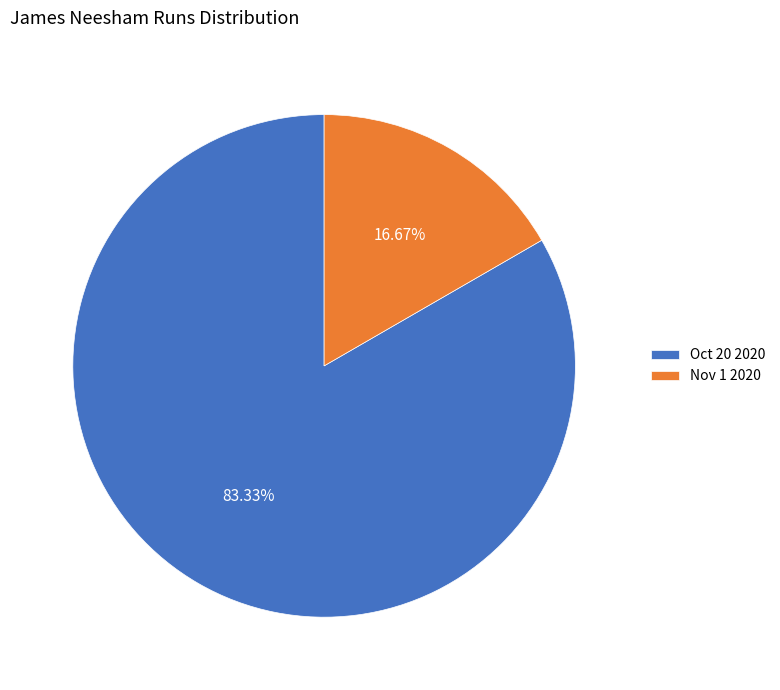

The Oct 20 2020 slice represents 96% of the pie. True or false?

False